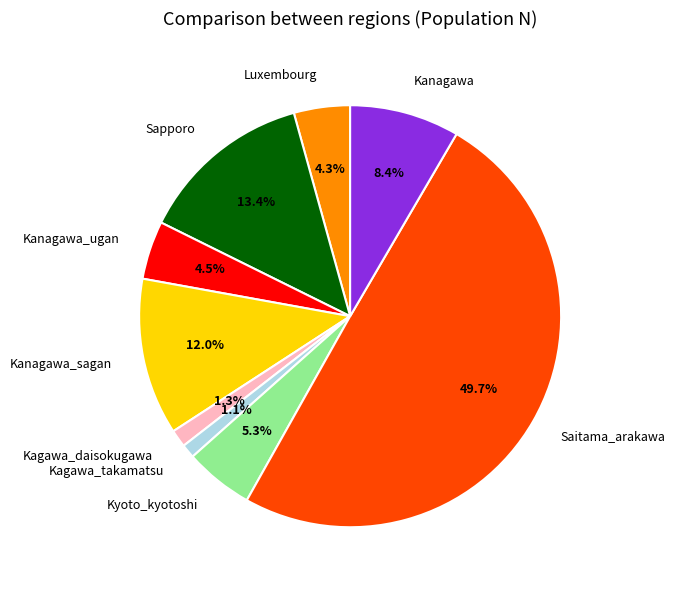

Combined, do Kagawa_takamatsu and Sapporo account for over 50%?

No